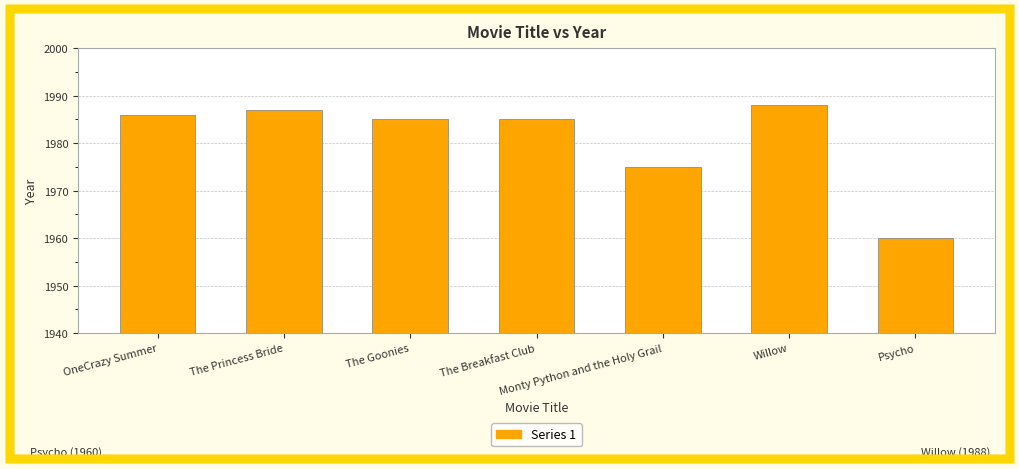

Between The Goonies and Psycho, which is larger?

The Goonies